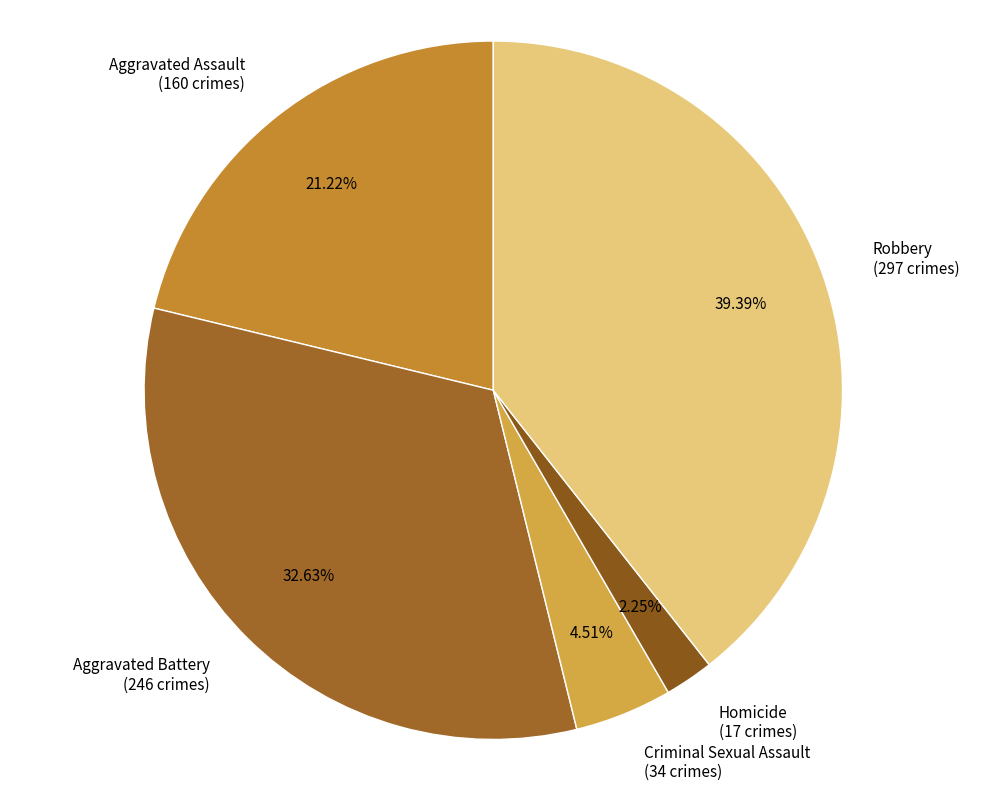

Is there any slice that represents more than half of the pie?

No